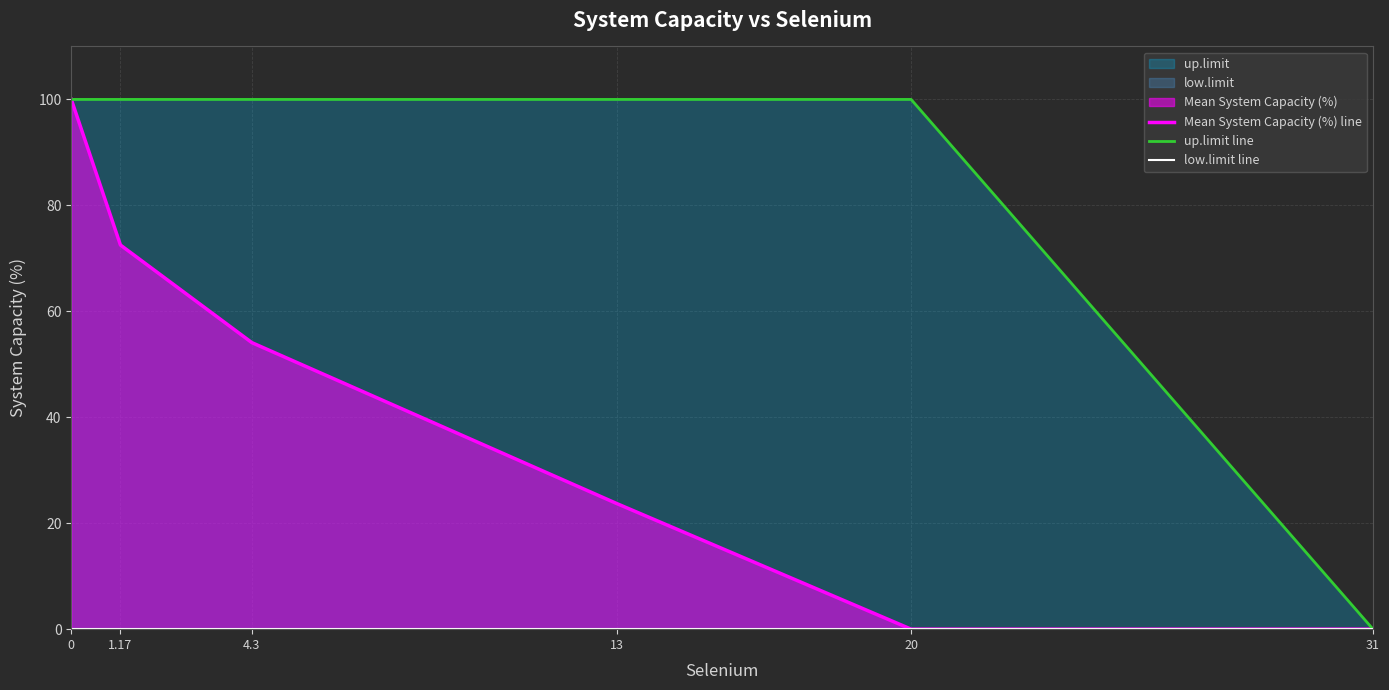

At how many categories does at least one series exceed 21?

5